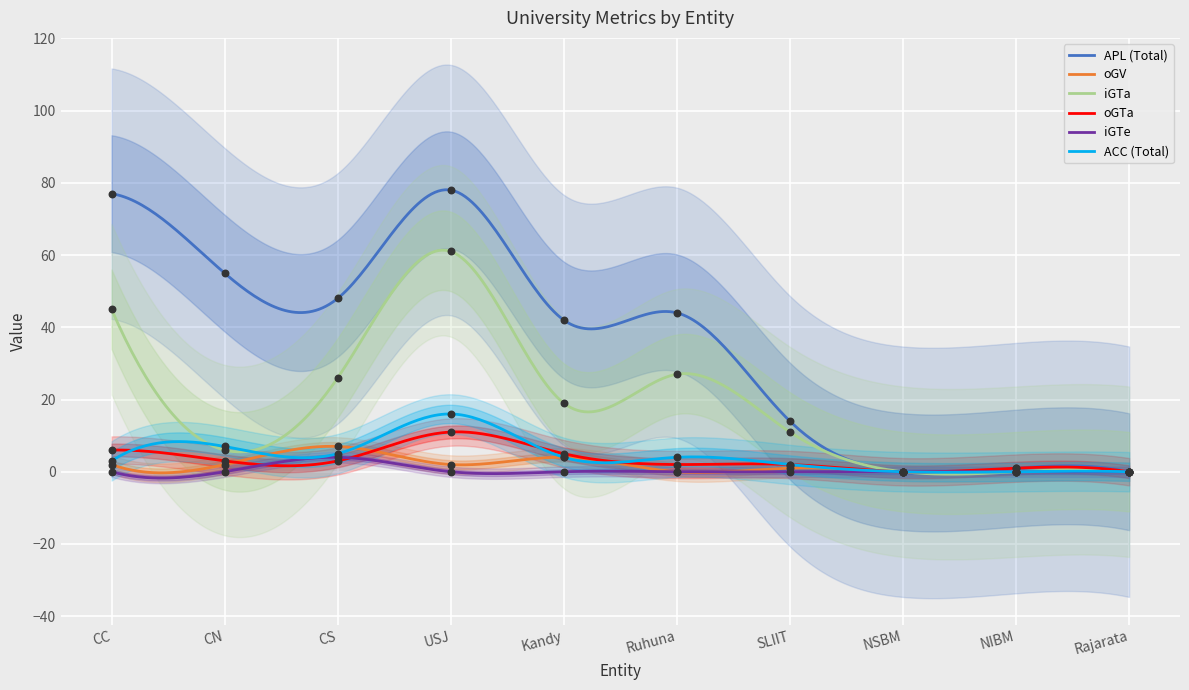

Which series contains the lowest Y value?

APL (Total)